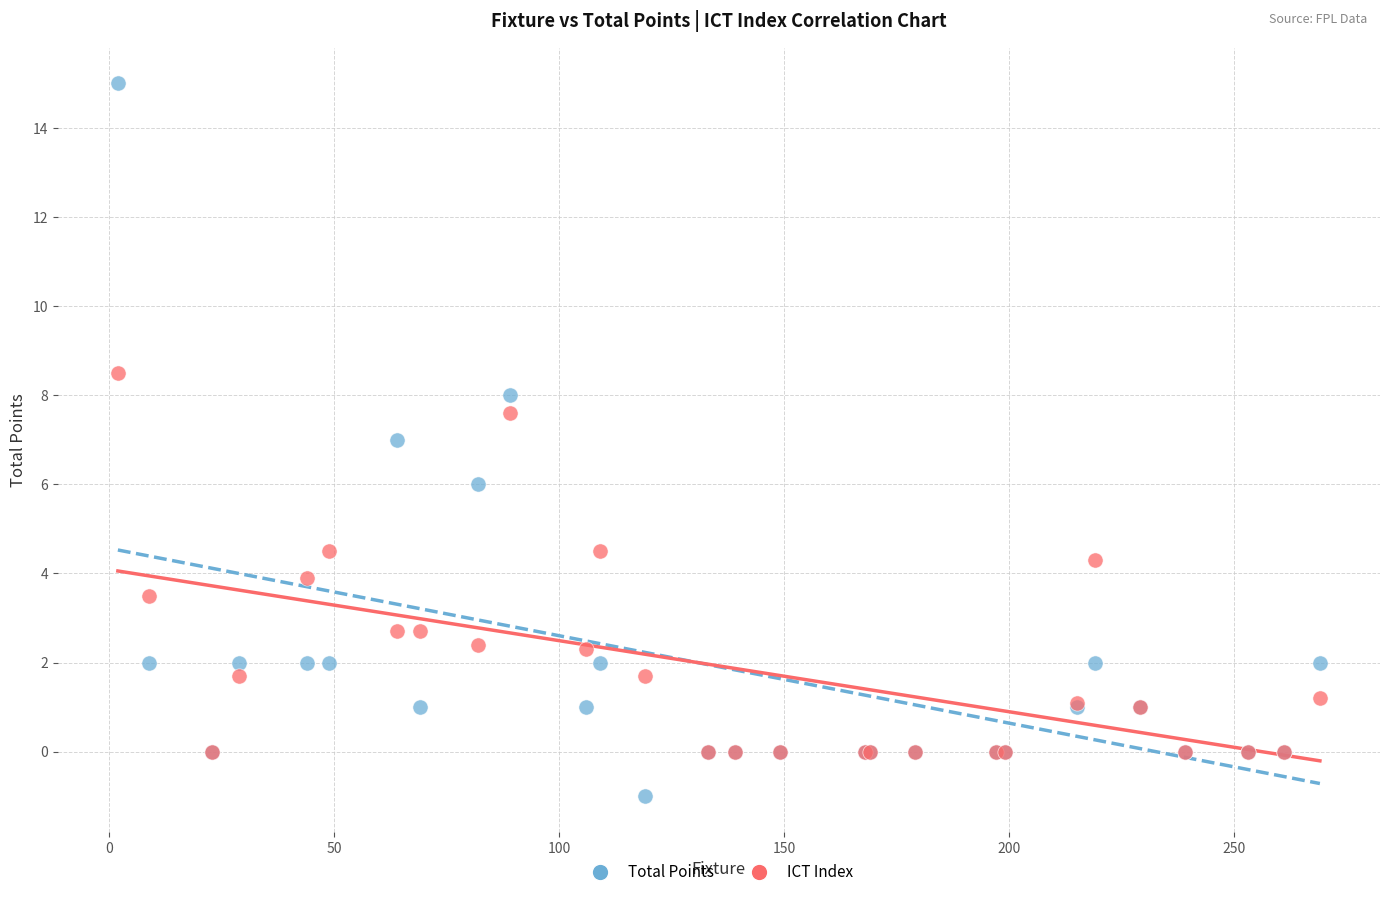

What are all the series names shown in the legend?

Total Points, ICT Index